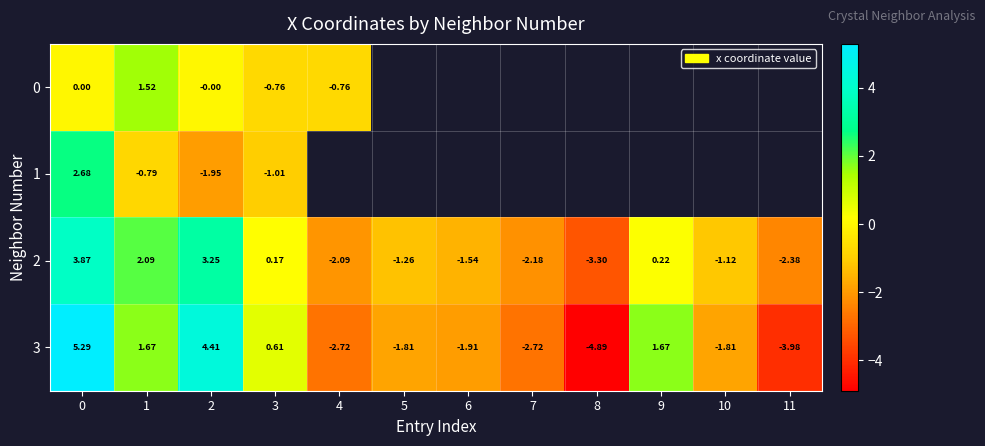

At how many categories does at least one series exceed -4?

12